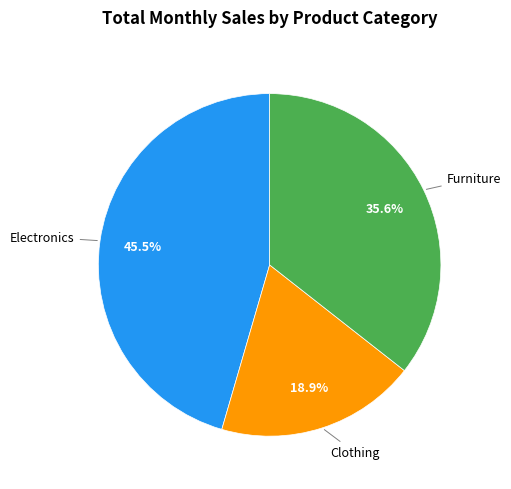

Is there a majority slice in this chart?

No